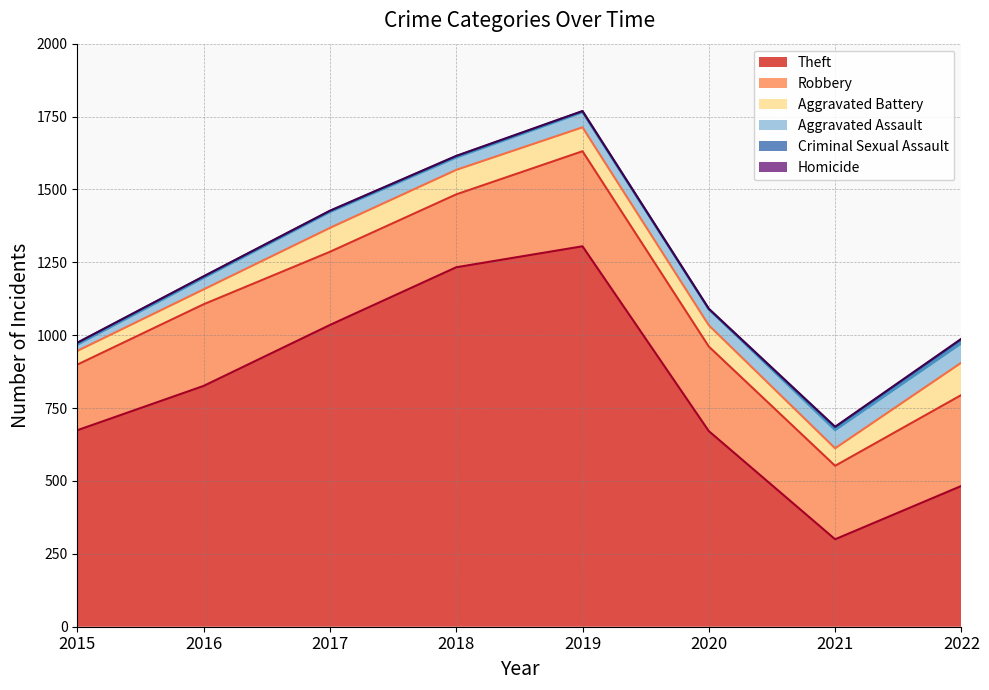

What is the spread (max minus min) of values at 2018?

1232